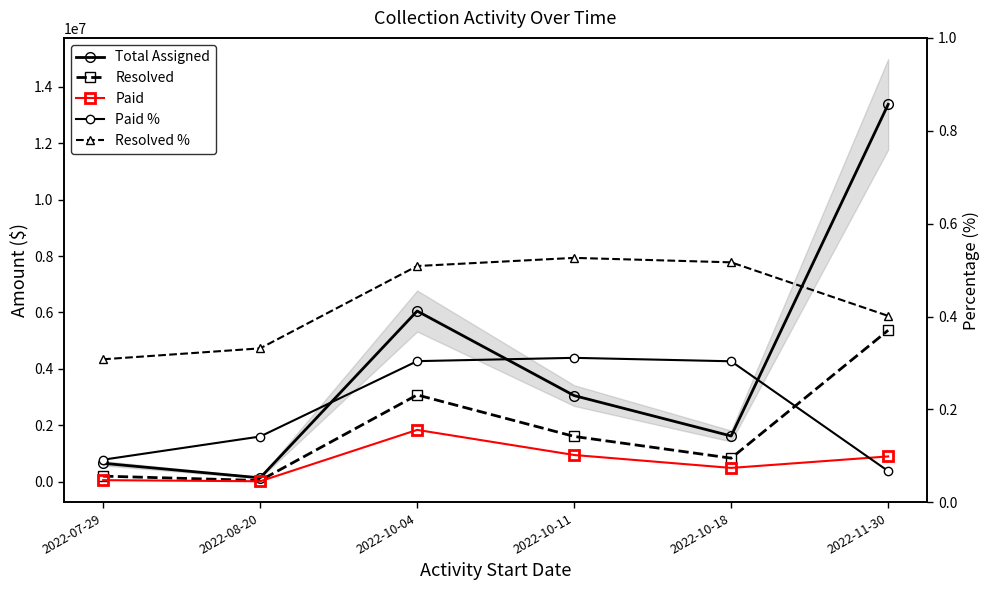

At which category does Resolved reach its first local peak?

2022-10-04